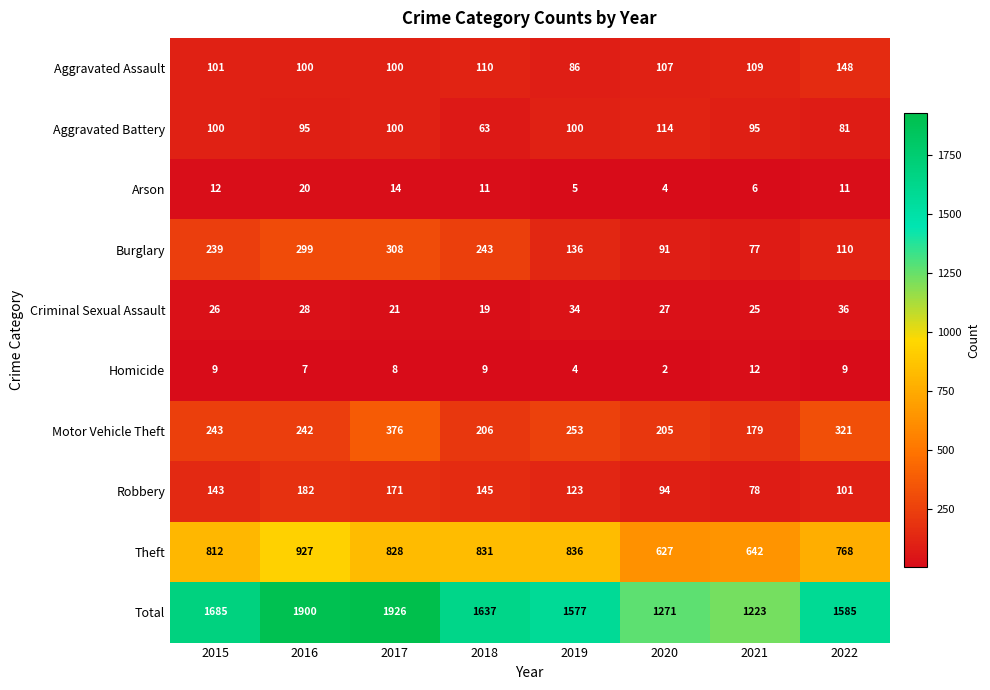

Which label corresponds to the largest value in the chart?

2017